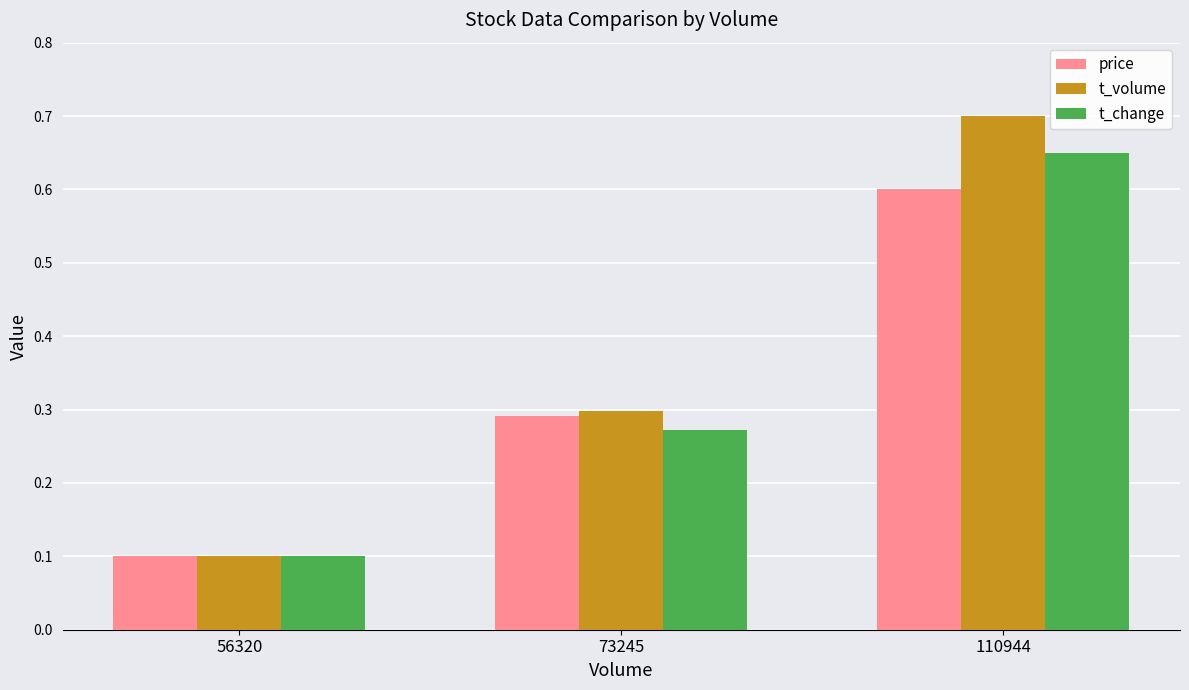

True or false: t_change has a value of 0.4 at 73245.

False